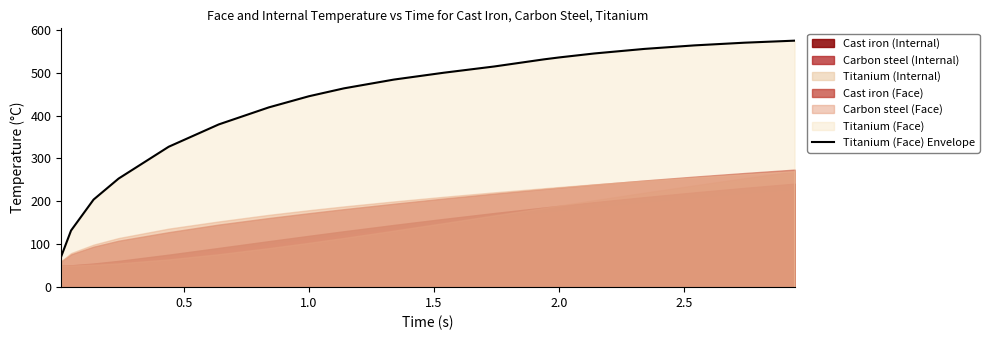

What is the lowest value of the Titanium (Face) Envelope series?

70.6